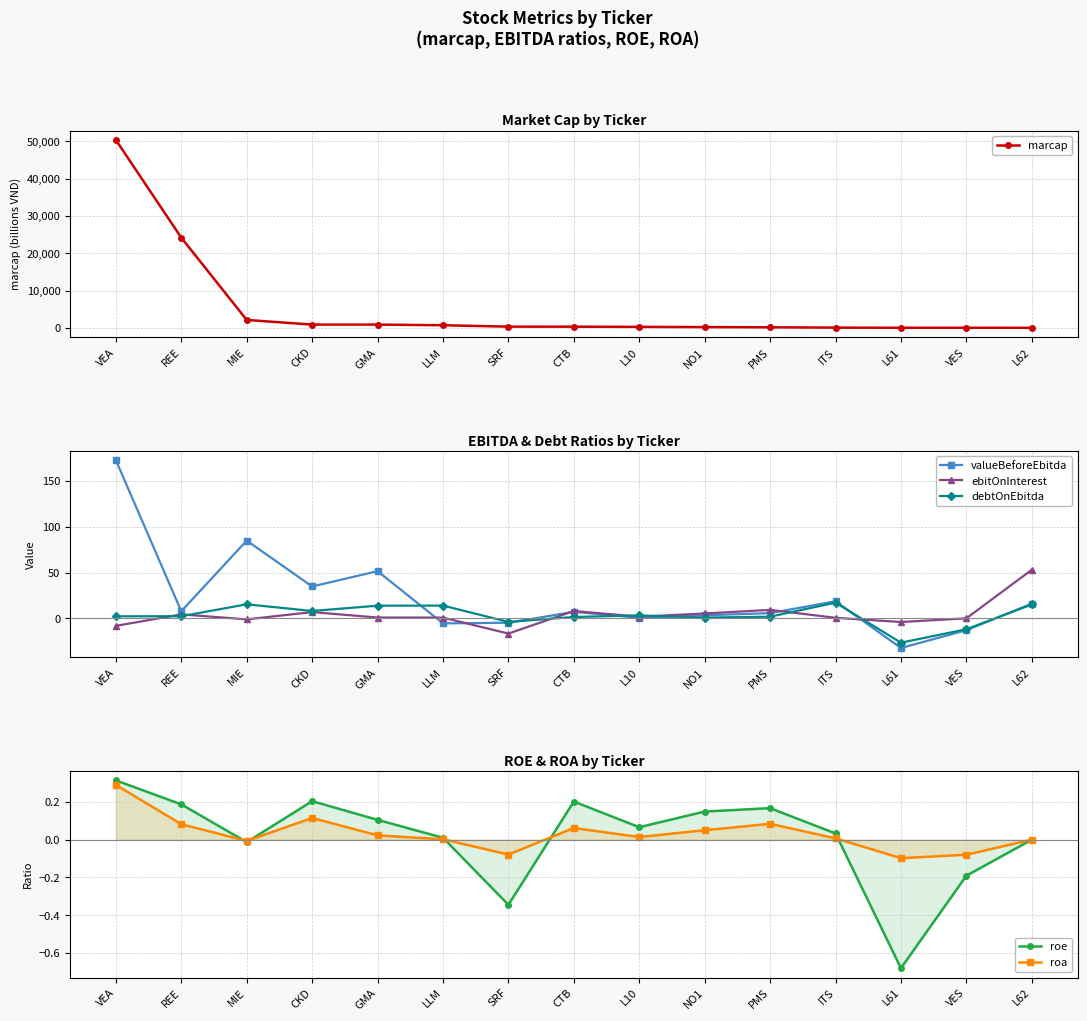

List the labels in order of ebitOnInterest value, smallest first.

SRF, VEA, L61, MIE, VES, ITS, LLM, GMA, L10, REE, NO1, CKD, CTB, PMS, L62